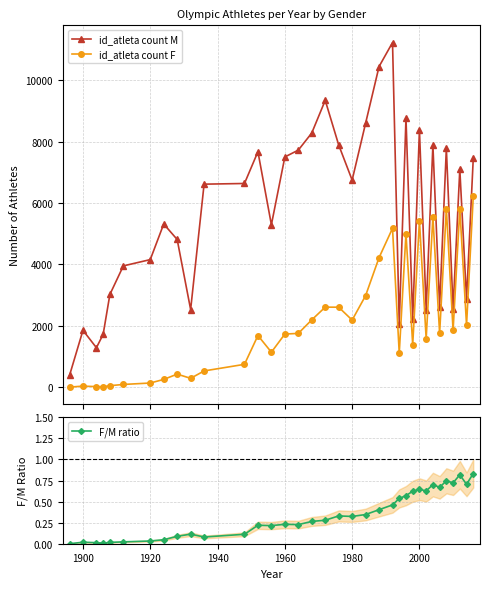

What is the maximum value for id_atleta count F?

6223